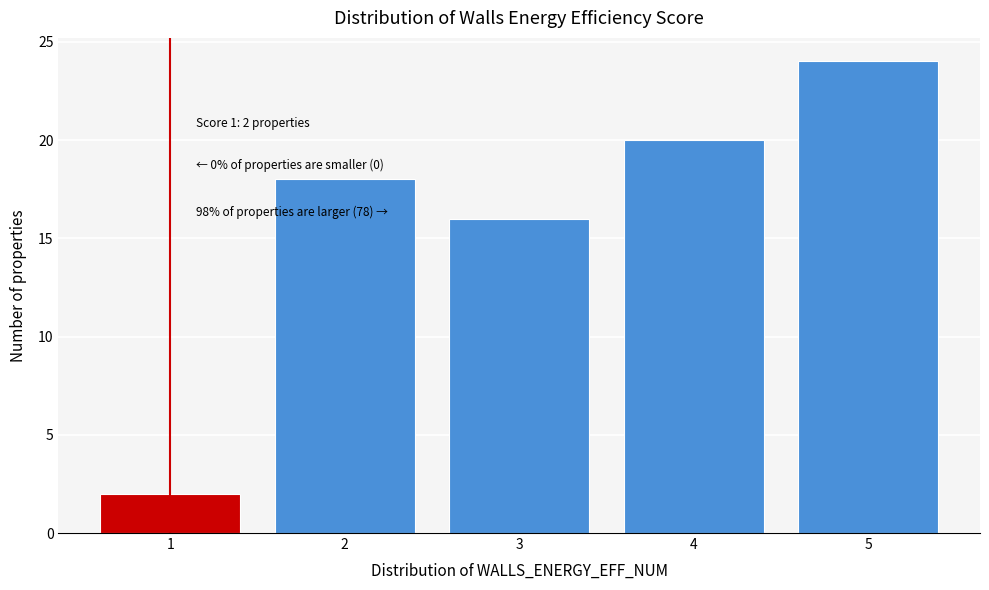

Reading left to right, what are all the values shown in this chart?

2	18	16	20	24